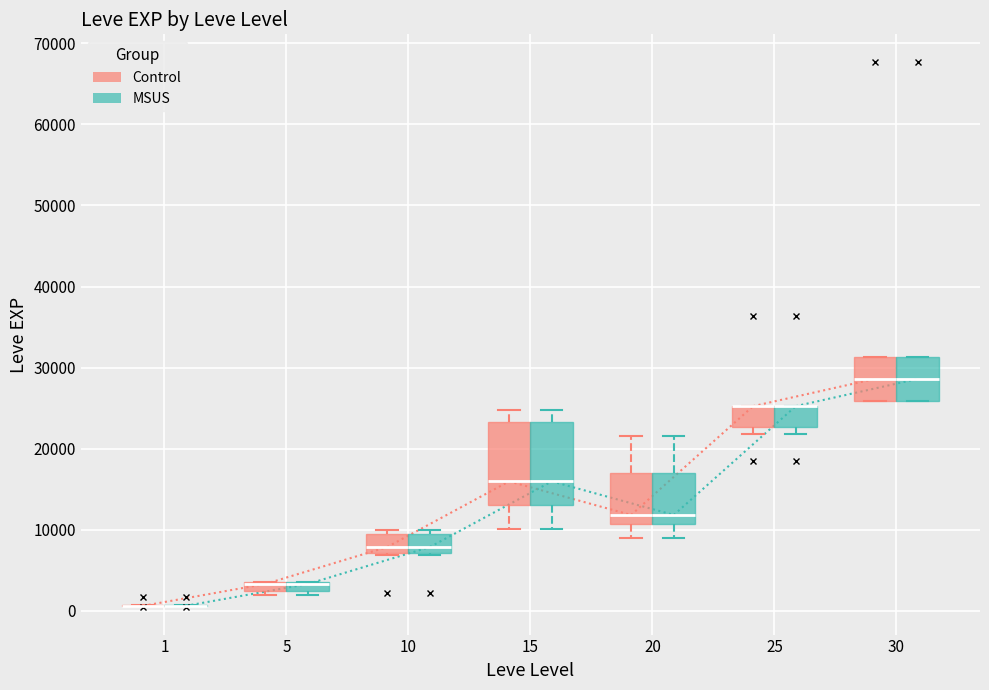

Where does the median line of the box for 15 (Control) sit on the y-axis? The values are not printed on the chart, so give them approximately, as read against the axis.

16000